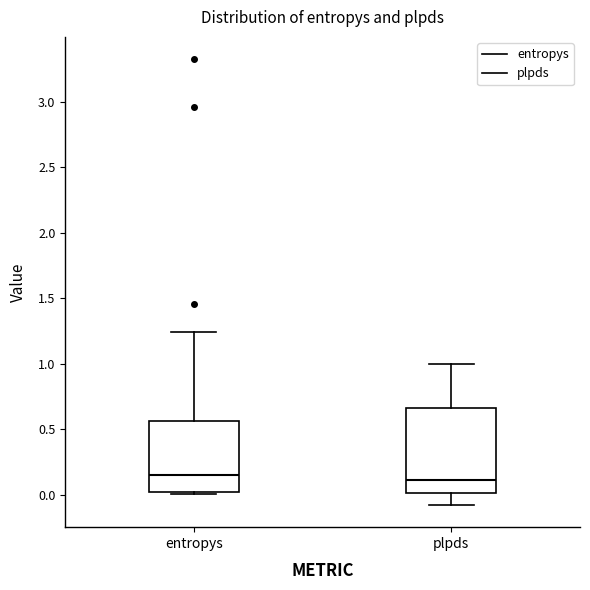

Where is the lower edge of the box for entropys on the y-axis? The values are not printed on the chart, so give them approximately, as read against the axis.

0.00